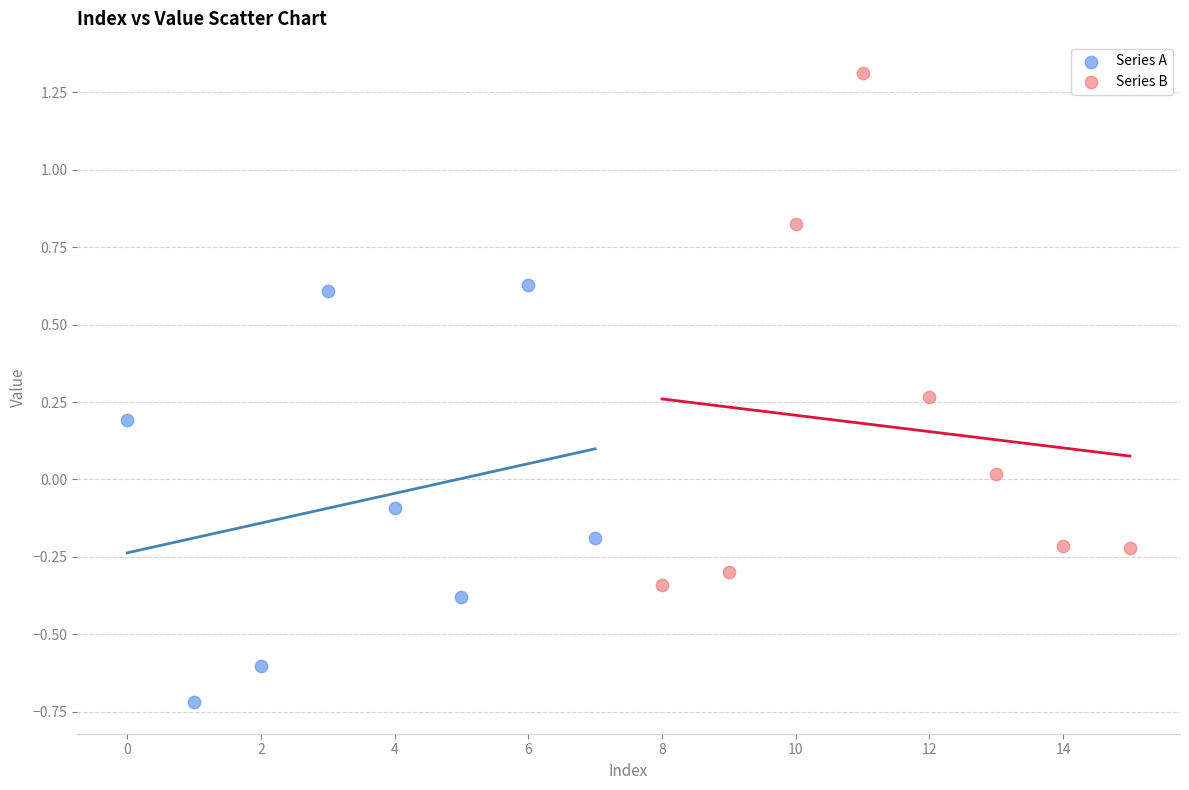

Which series contains the highest Y value?

Series B